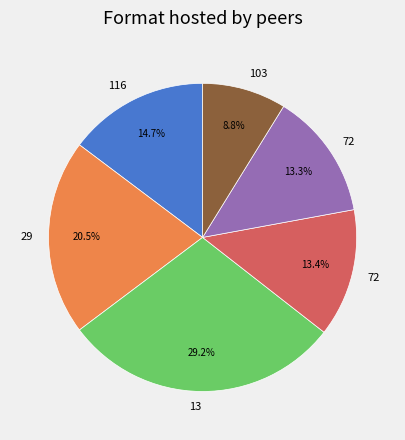

Is there a majority slice in this chart?

No